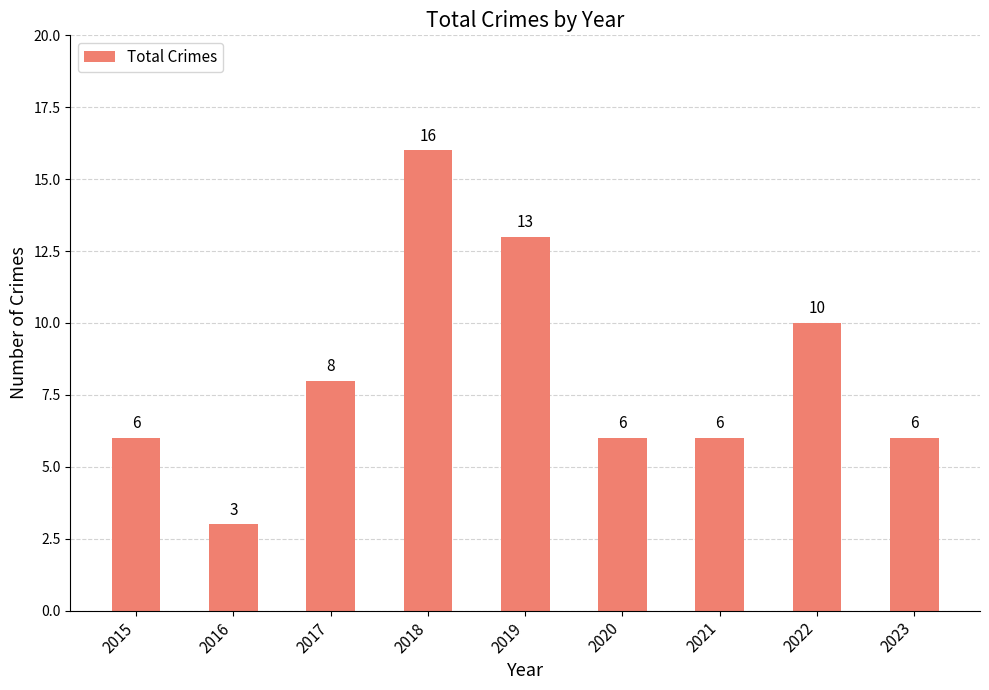

What is the difference between the maximum and minimum values?

13